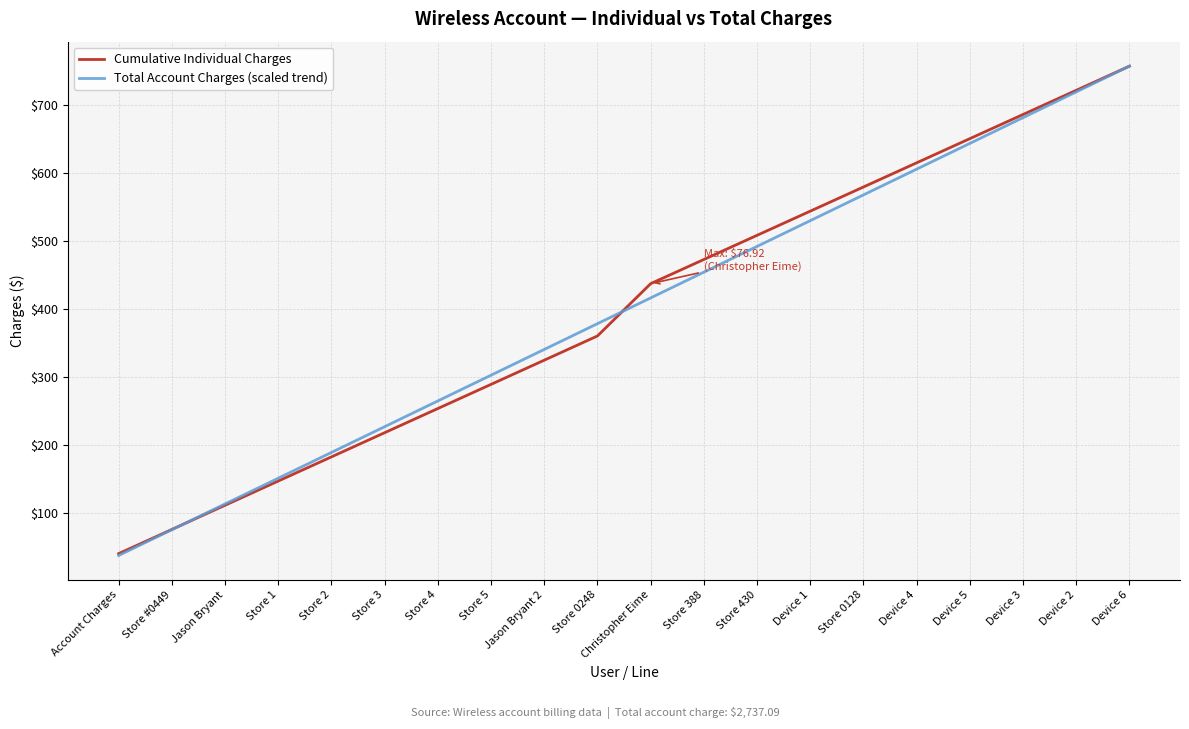

What position from the left is Device 2?

19